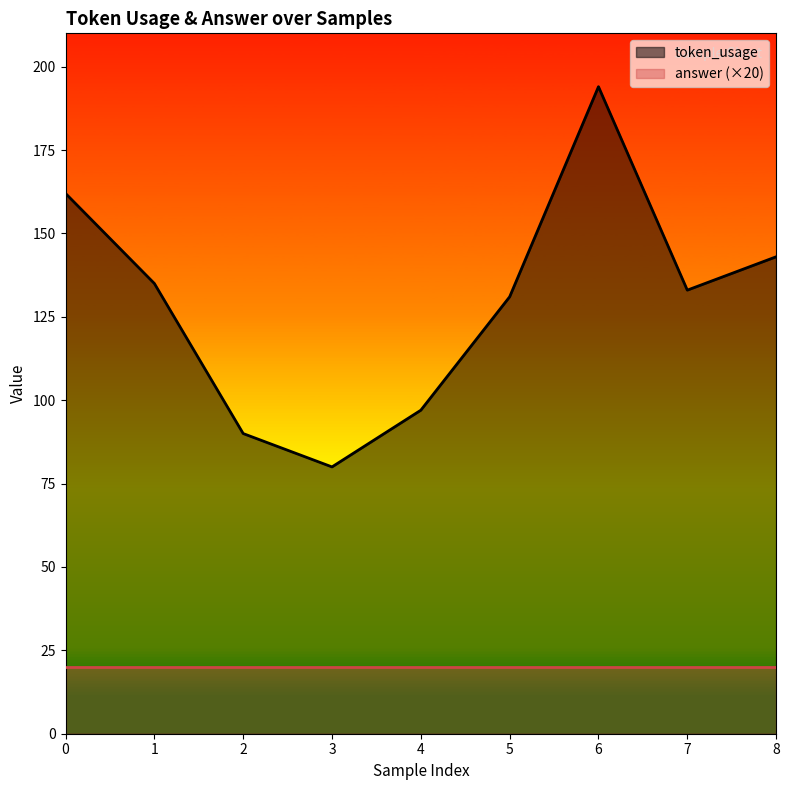

What is the ratio of the value at 6 to the value at 8?

1.4